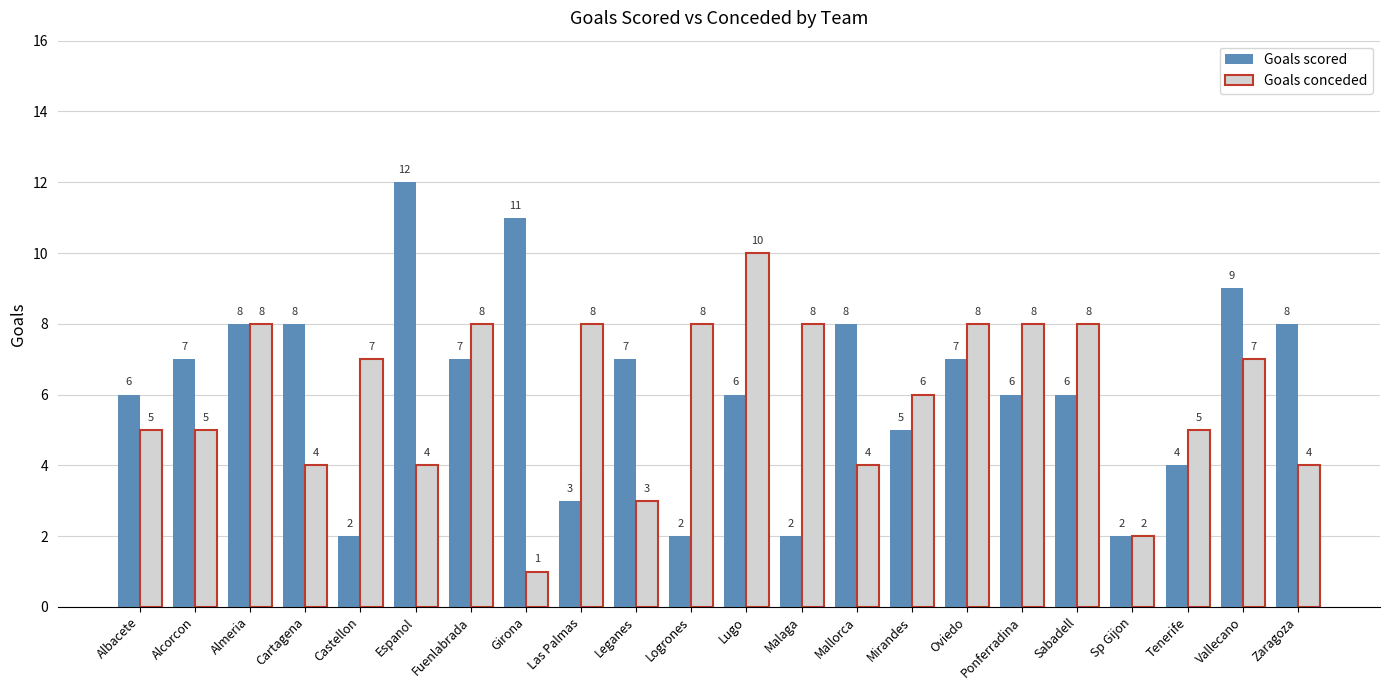

What is the label of the 20th bar from the left?

Tenerife